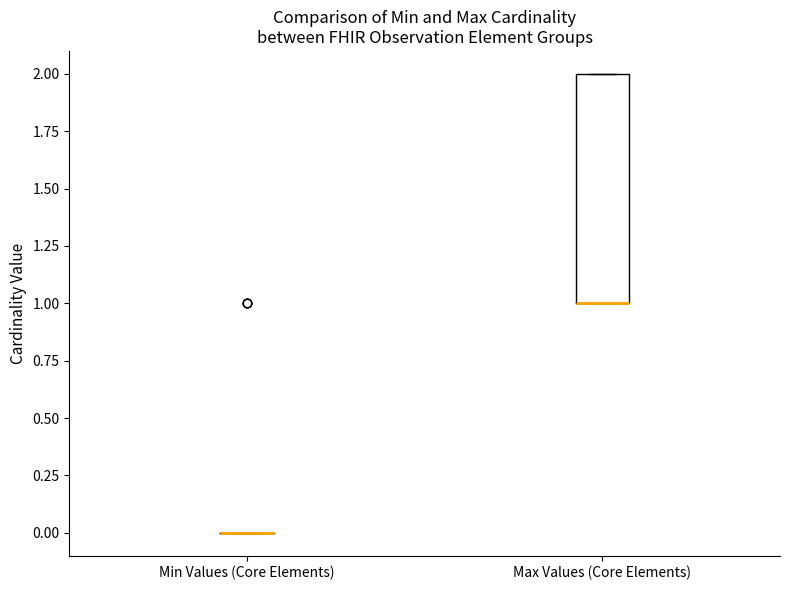

Reading left to right, read every box against the y-axis: the position of its median line, the range the box covers, and the ends of its whiskers. The values are not printed on the chart, so give them approximately, as read against the axis.

Min Values (Core Elements): box collapsed to a line at 0, whiskers 0 to 0
Max Values (Core Elements): median 1 (drawn on the box's lower edge), box 1 to 2, whiskers 1 to 2